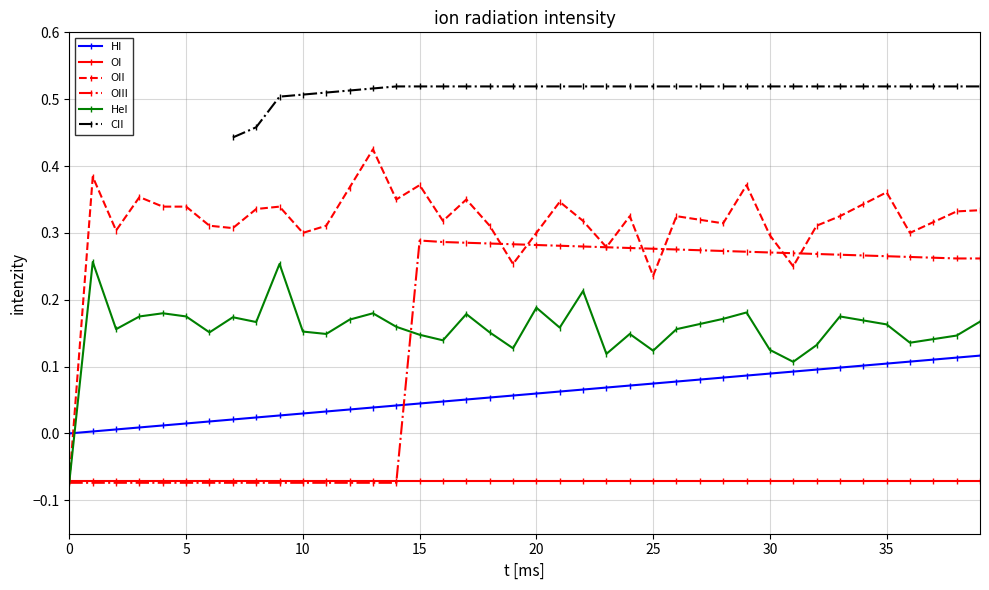

How many lines are shown in the chart?

6